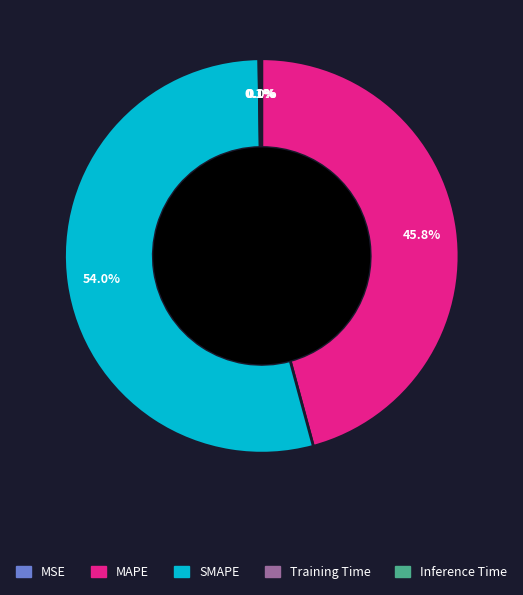

Does SMAPE account for over 50% of the chart?

Yes